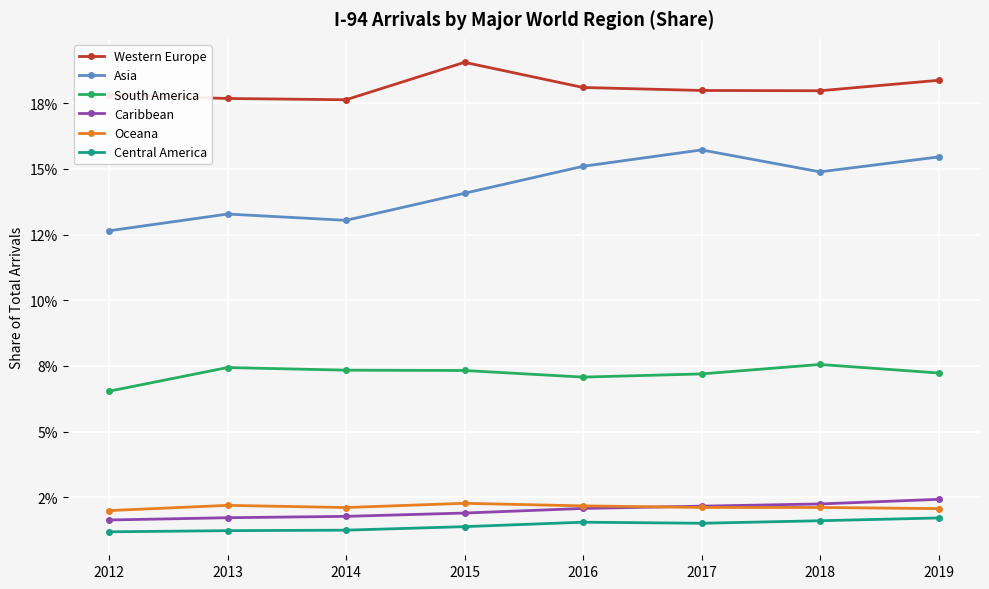

At 2012, list the series in order from largest to smallest.

Western Europe, Asia, South America, Oceana, Caribbean, Central America